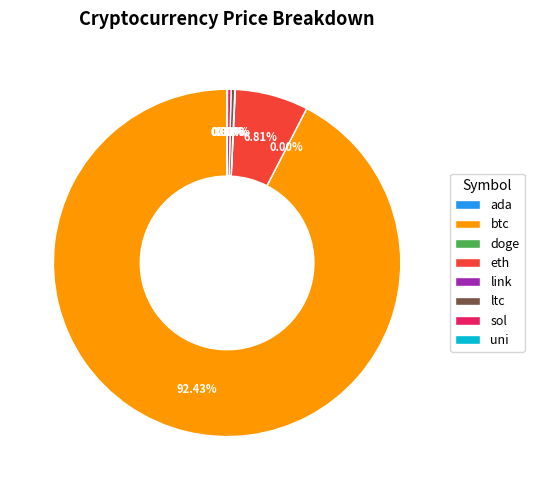

Does btc represent more than half of the total?

Yes